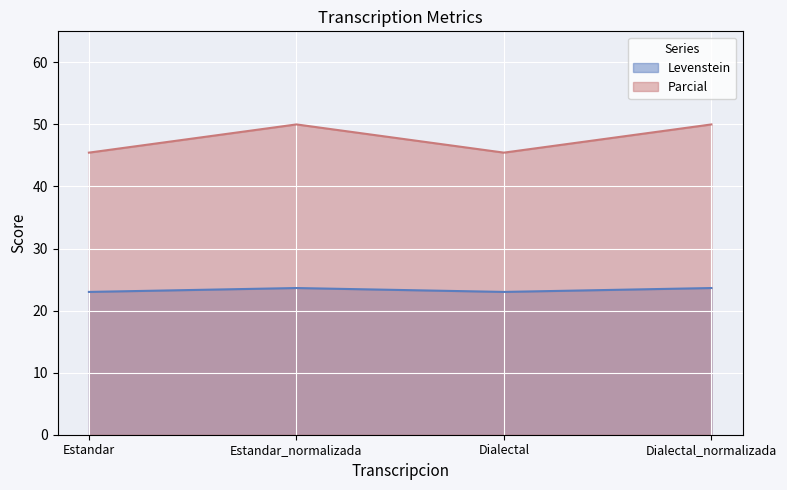

Which category has the highest value in the Parcial series?

Estandar_normalizada